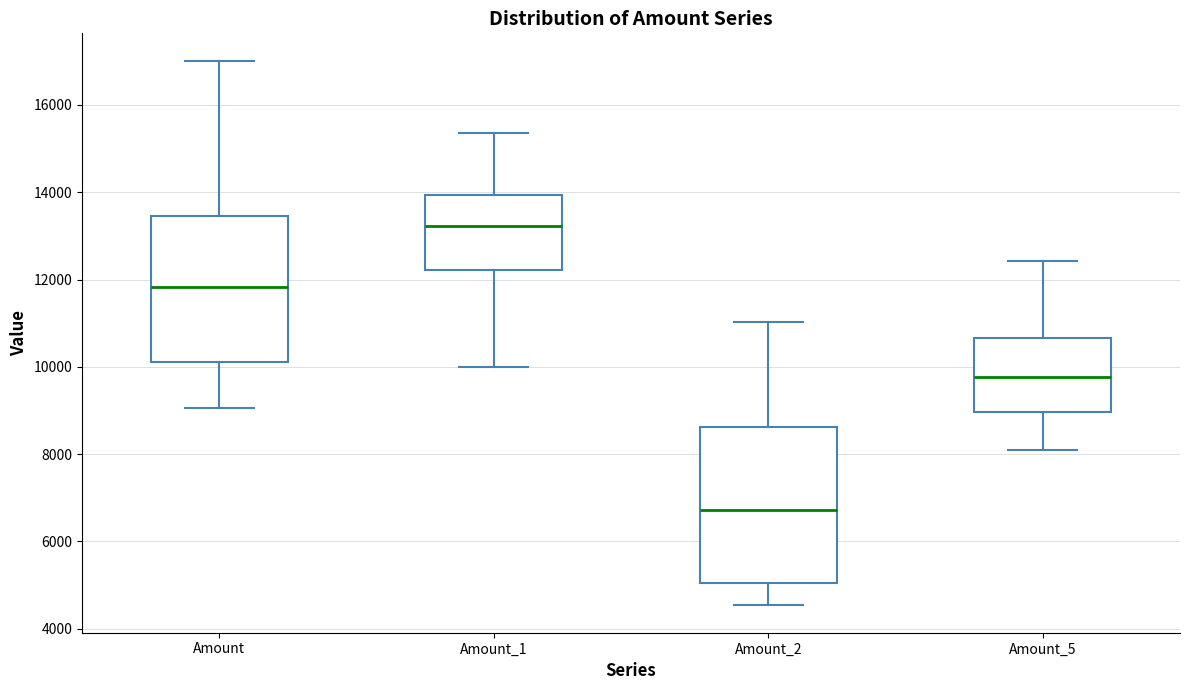

Reading left to right, transcribe this box plot: for each box, give where its median line is, the range the box spans, and where its two whiskers end, as read against the y-axis. The values are not printed on the chart, so give them approximately, as read against the axis.

Amount: median 11800, box 10200 to 13400, whiskers 9000 to 17000
Amount_1: median 13200, box 12200 to 14000, whiskers 10000 to 15400
Amount_2: median 6800, box 5000 to 8600, whiskers 4600 to 11000
Amount_5: median 9800, box 9000 to 10600, whiskers 8000 to 12400